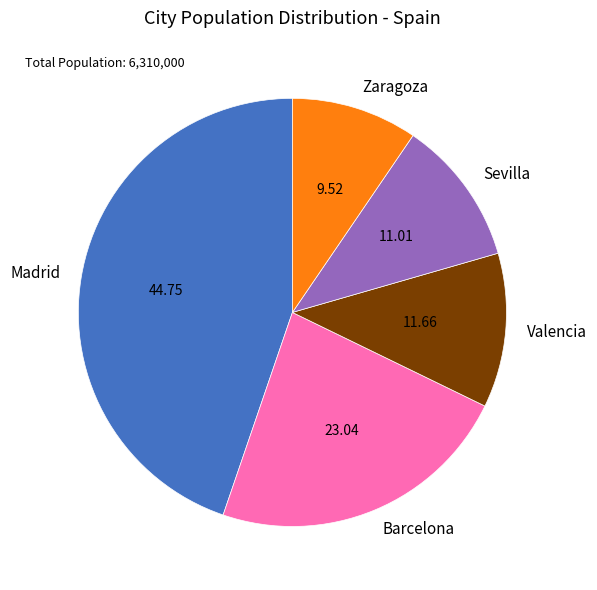

Rank the categories by value from lowest to highest.

Zaragoza, Sevilla, Valencia, Barcelona, Madrid